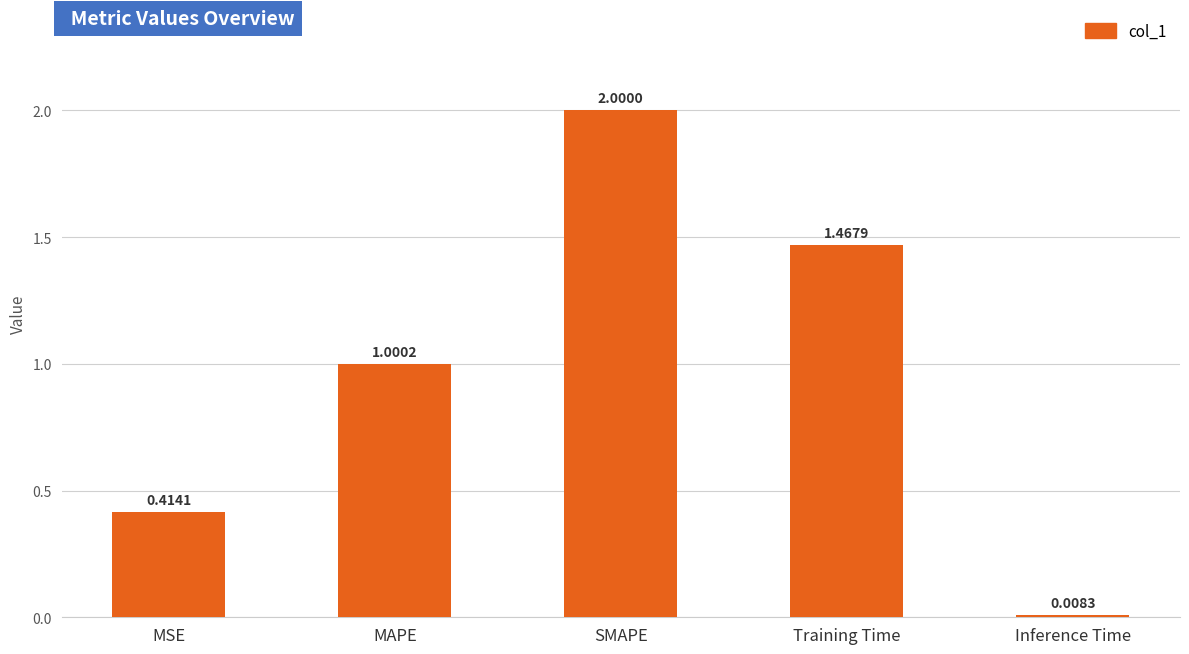

Where does the data first go above 1?

MAPE